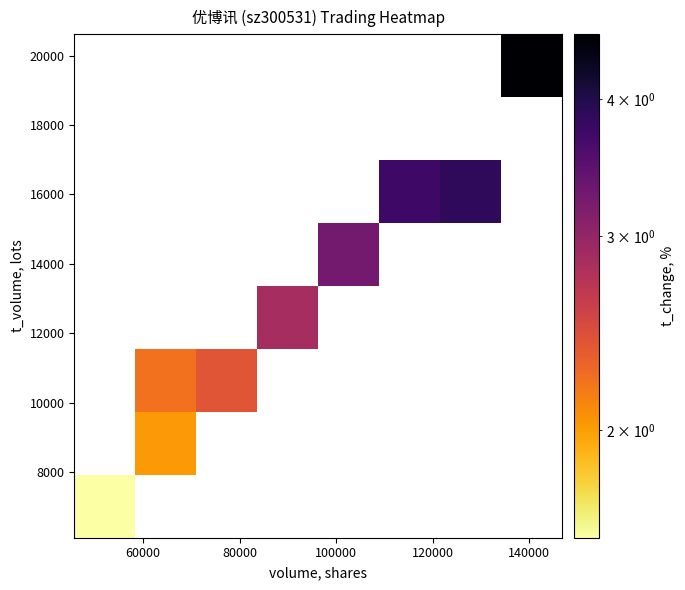

How many distinct data groups are displayed?

8